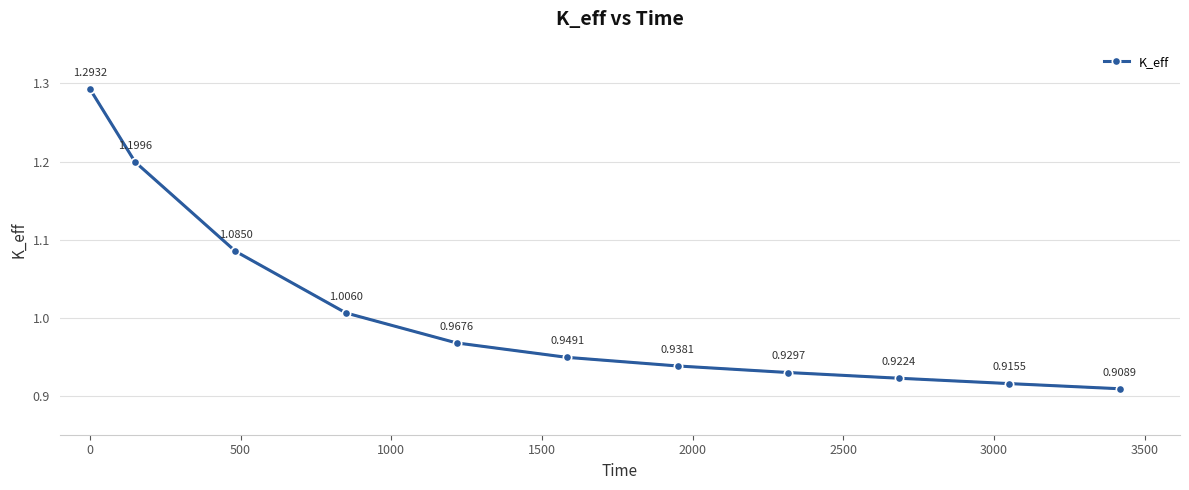

Does the chart display data point markers on the line(s)?

Yes